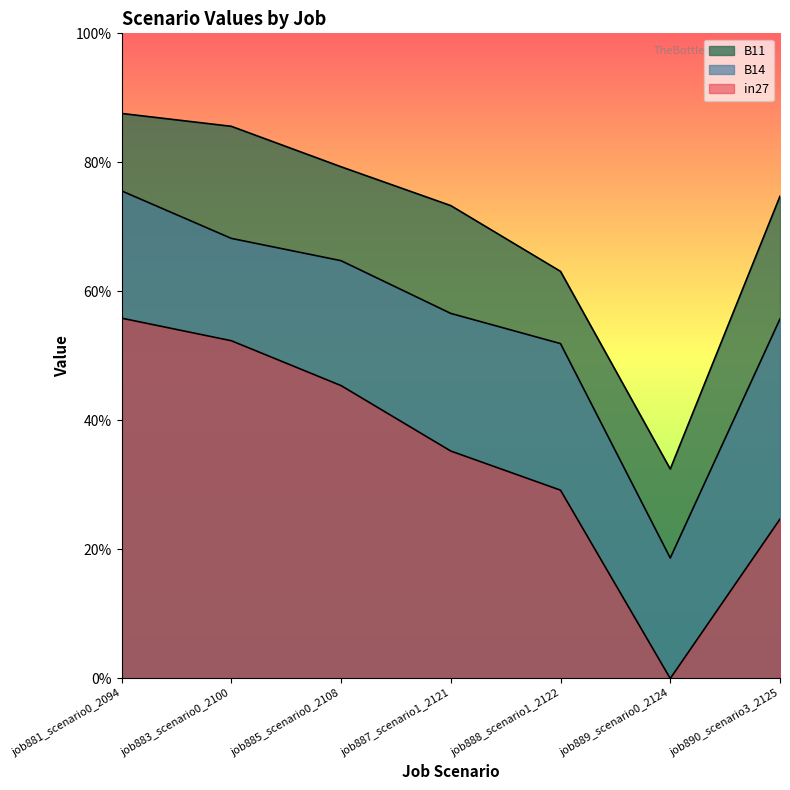

Is the value of in27 at job887_scenario1_2121 greater than the value of B14 at job889_scenario0_2124?

Yes